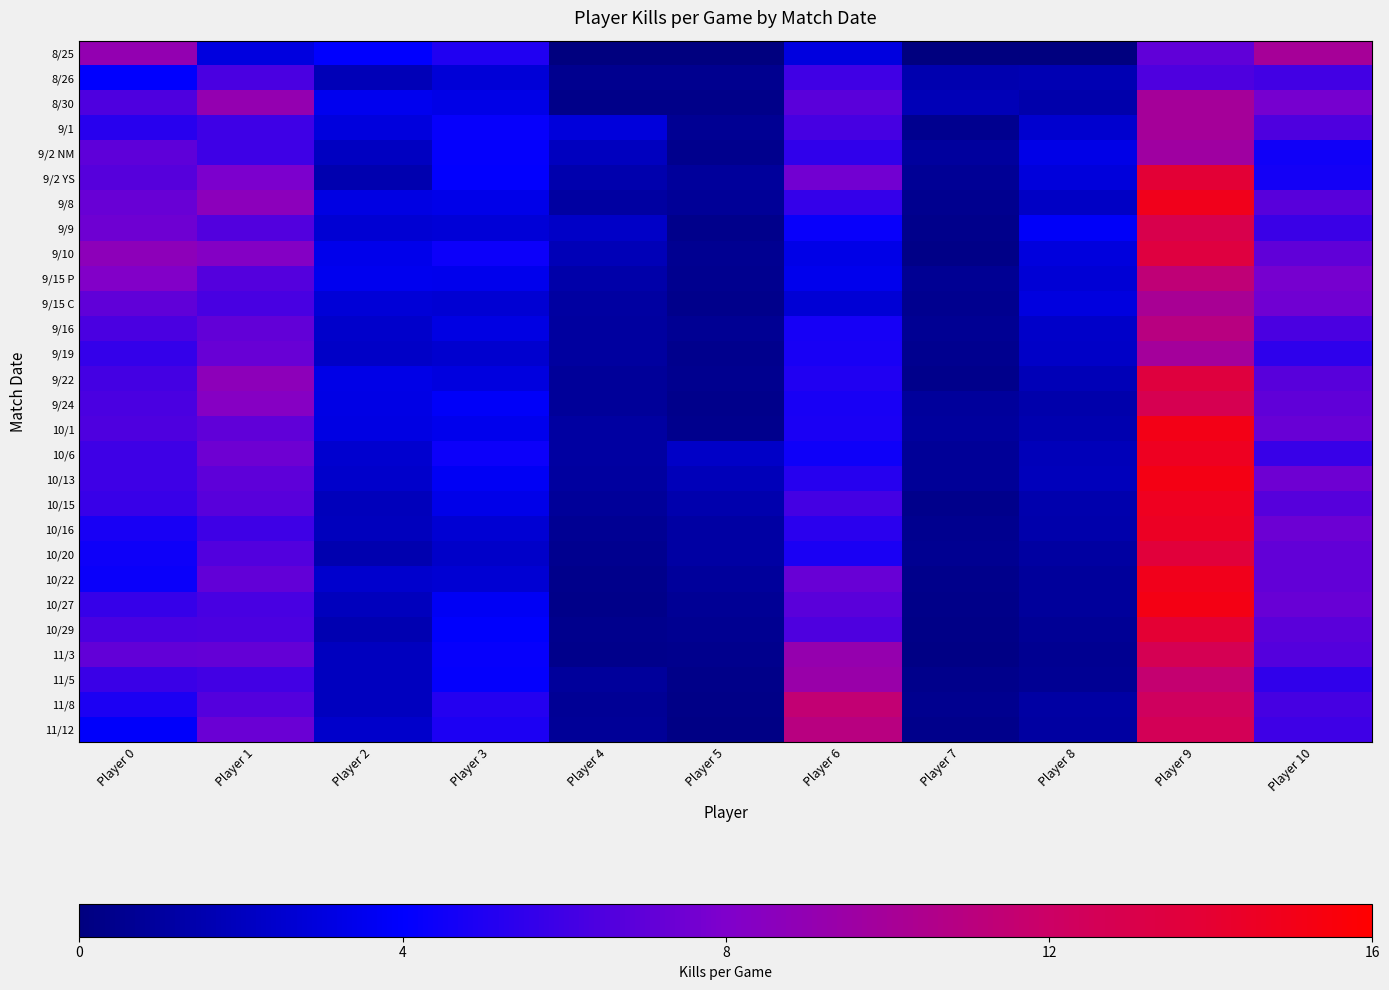

At which category is the sum across all series the highest?

Player 9